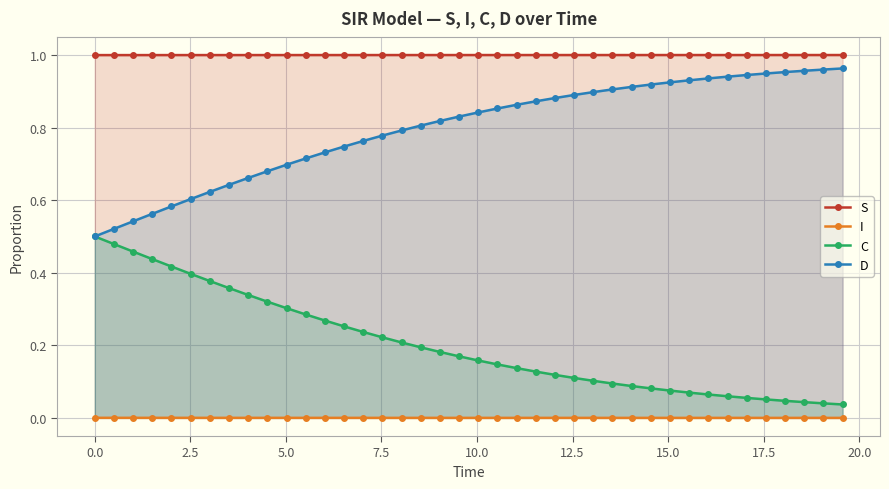

List the series in order of their overall mean, lowest first.

I, C, D, S